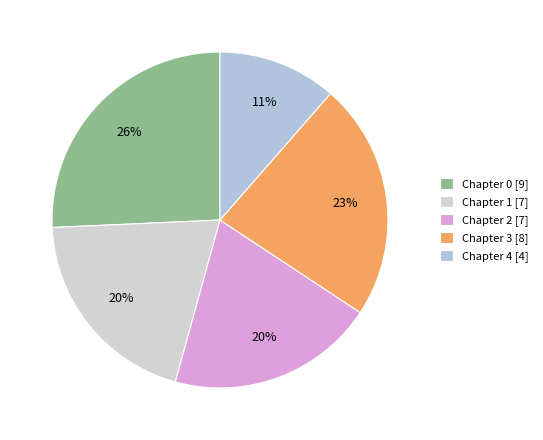

What portion of the pie excludes Chapter 2?

80.0%